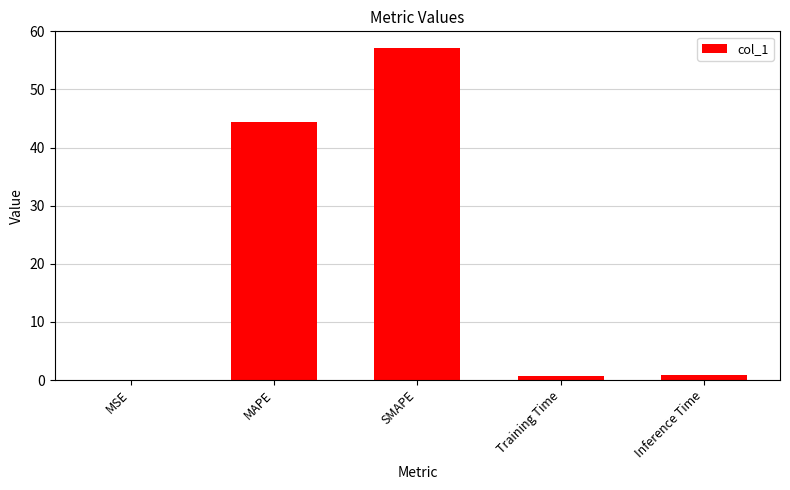

Where is the data nearest to the value 28?

MAPE